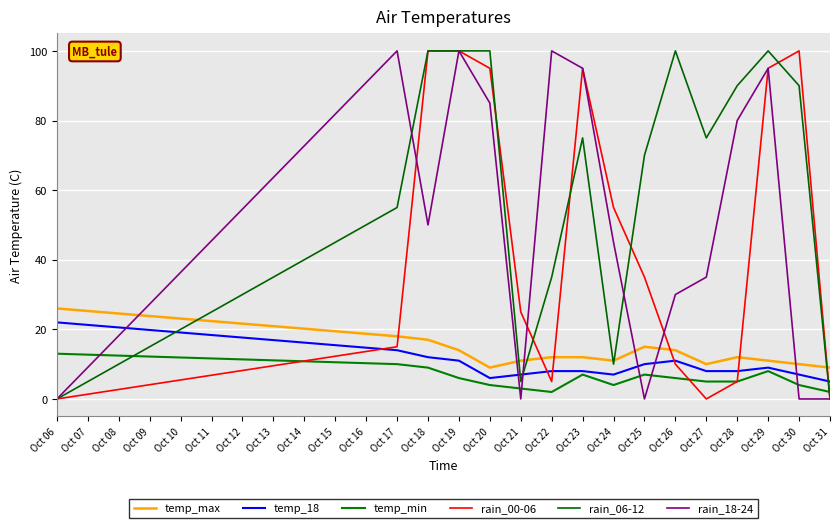

What are all the series names shown in the legend?

temp_max, temp_18, temp_min, rain_00-06, rain_06-12, rain_18-24